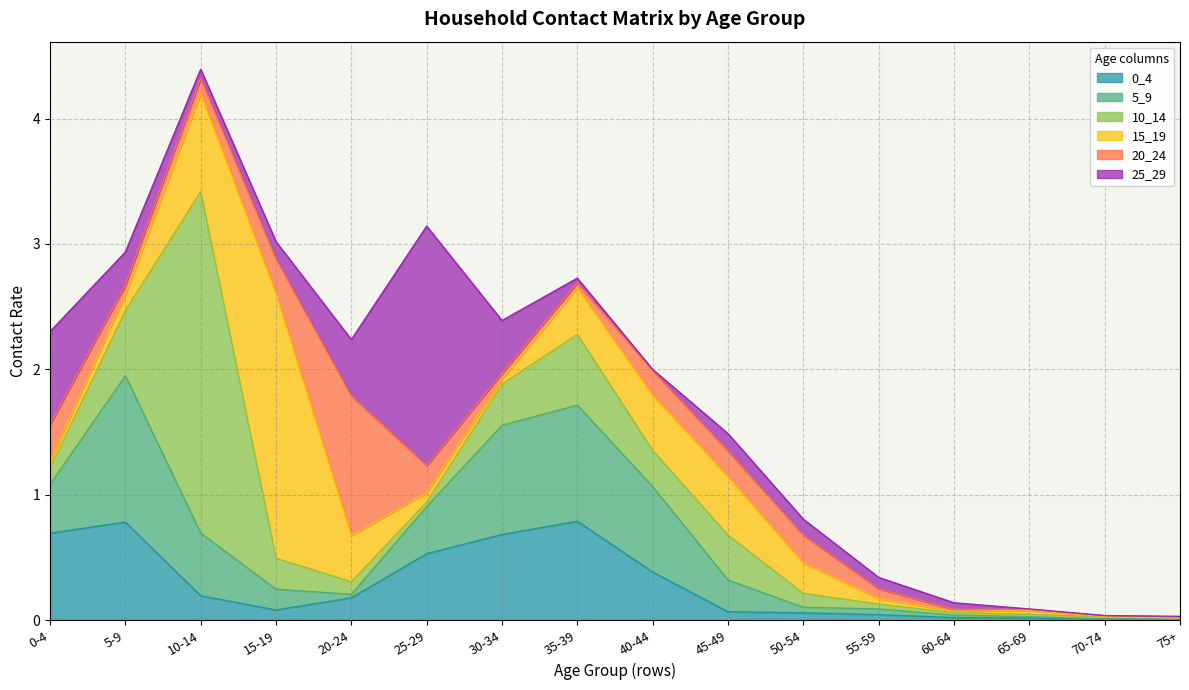

Does the chart display data point markers on the line(s)?

No